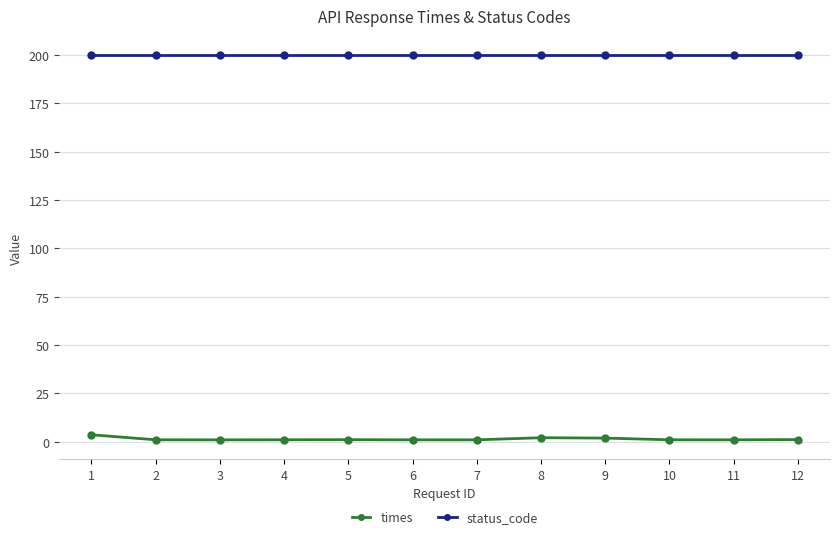

Does the chart have visible grid lines?

Yes